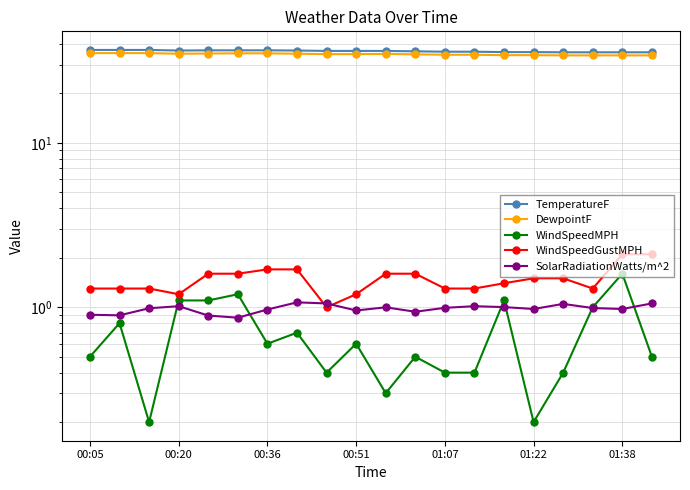

Is it true that WindSpeedMPH equals 0.5 at 19?

True